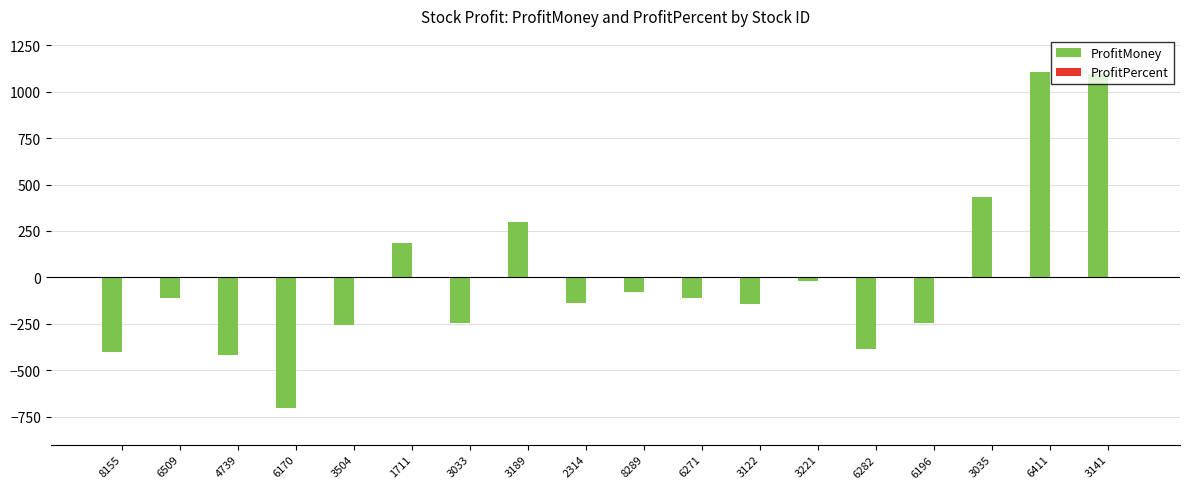

Is it true that ProfitMoney equals -387.5 at 6282?

True